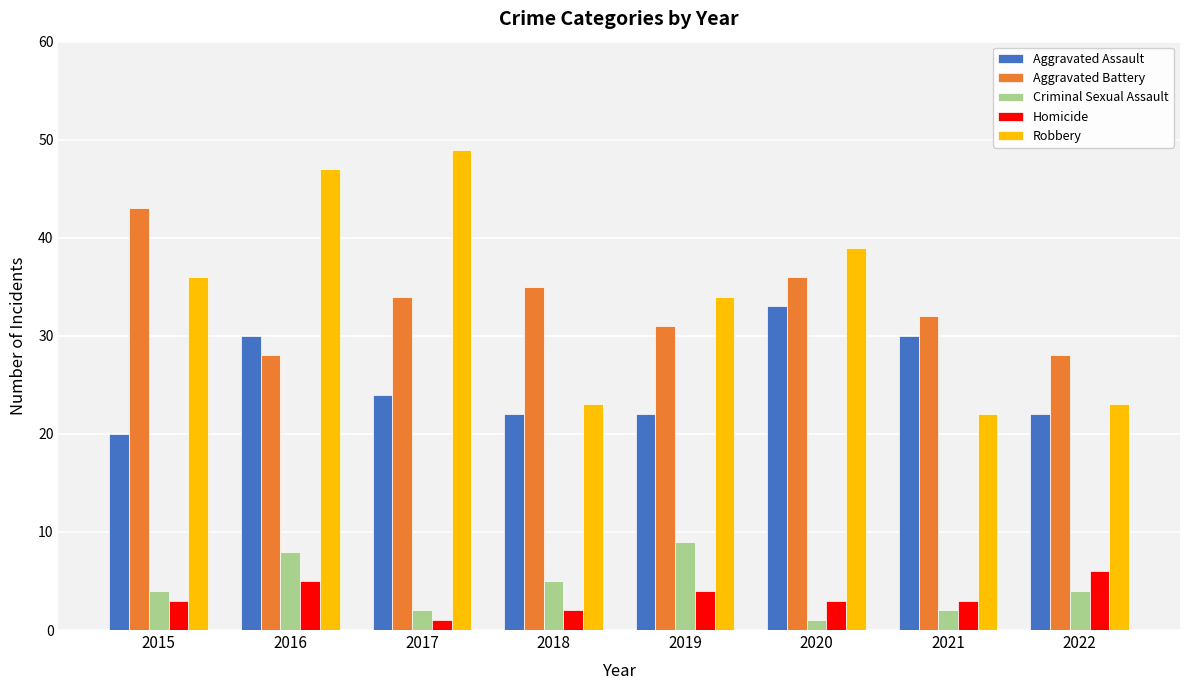

Does the chart contain any negative values?

No